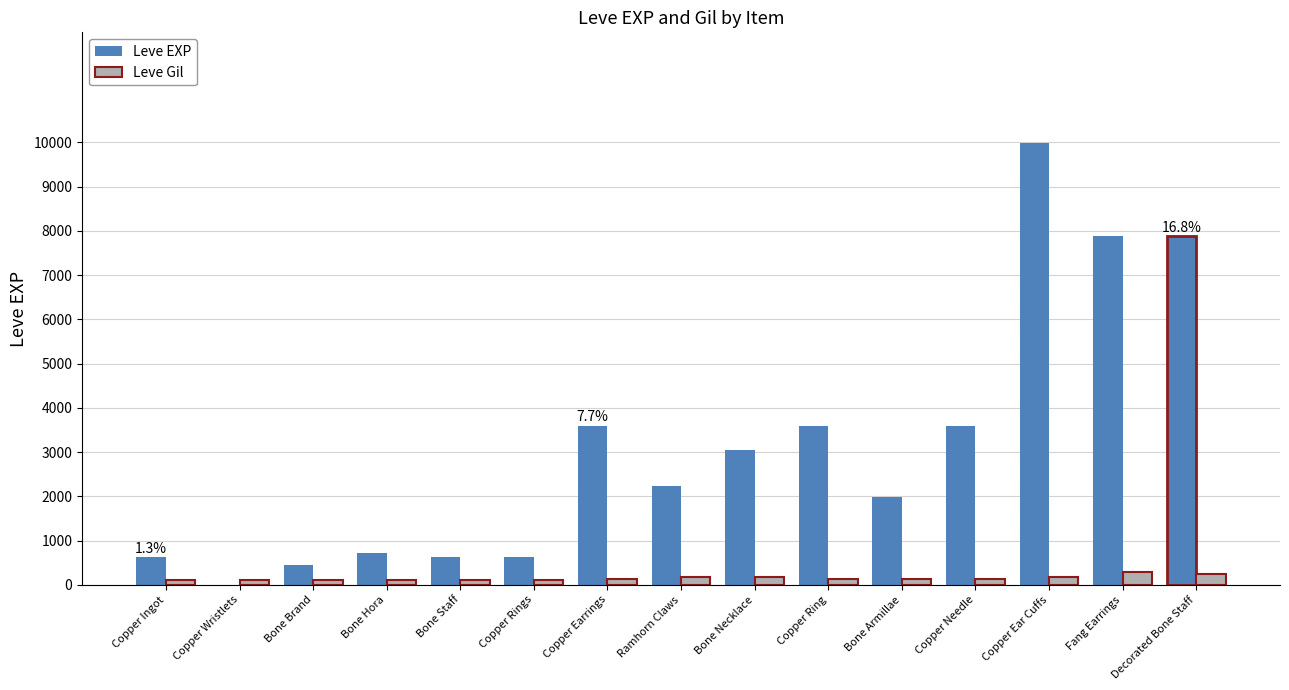

Which series changed the most between Copper Wristlets and Bone Hora?

Leve EXP